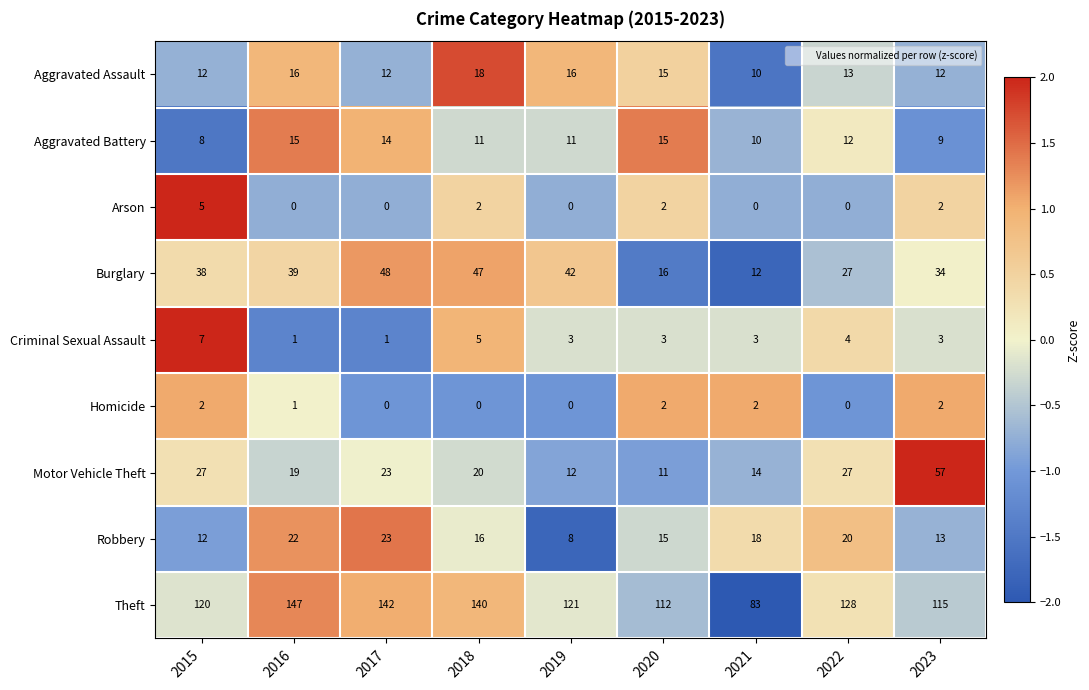

Where does the Theft series first go above 121?

2016